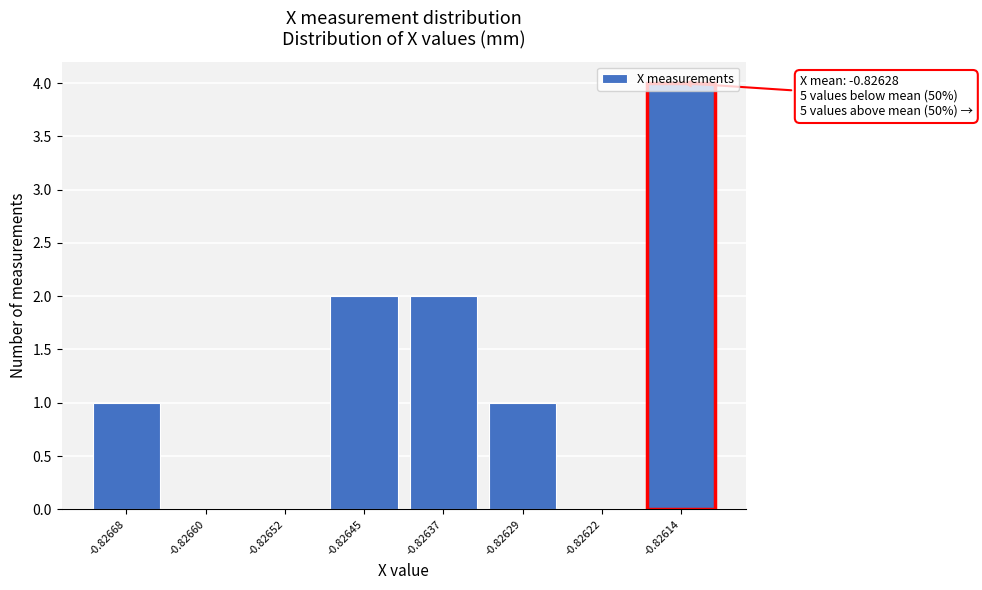

What is the sum of all values?

10